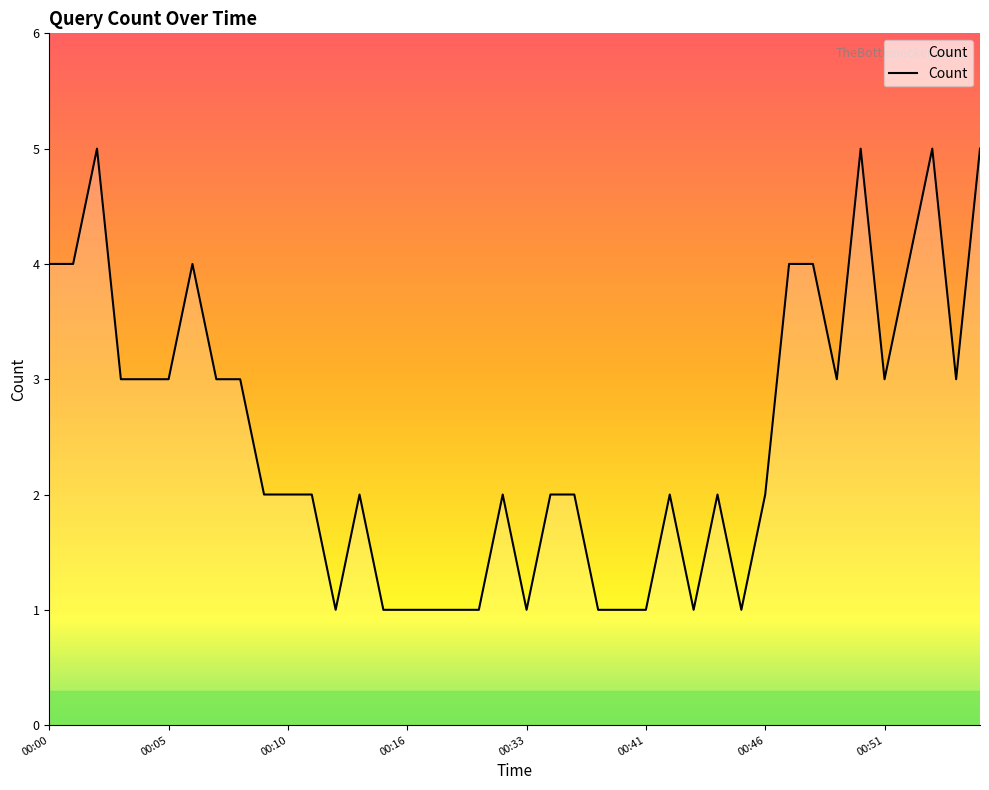

Does the chart display data point markers on the line(s)?

No